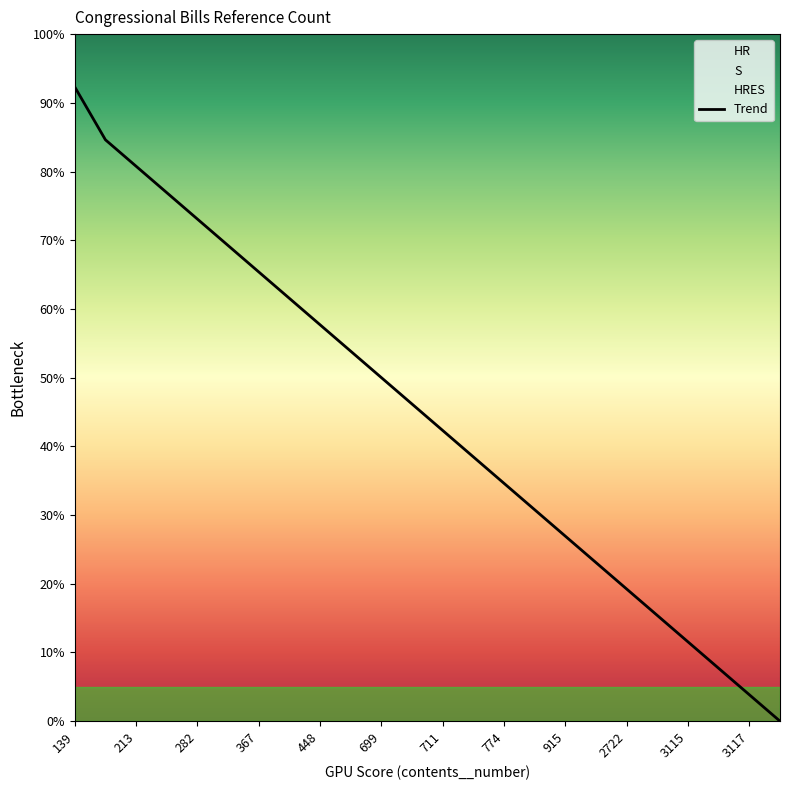

Which category has the highest value in the Trend series?

139